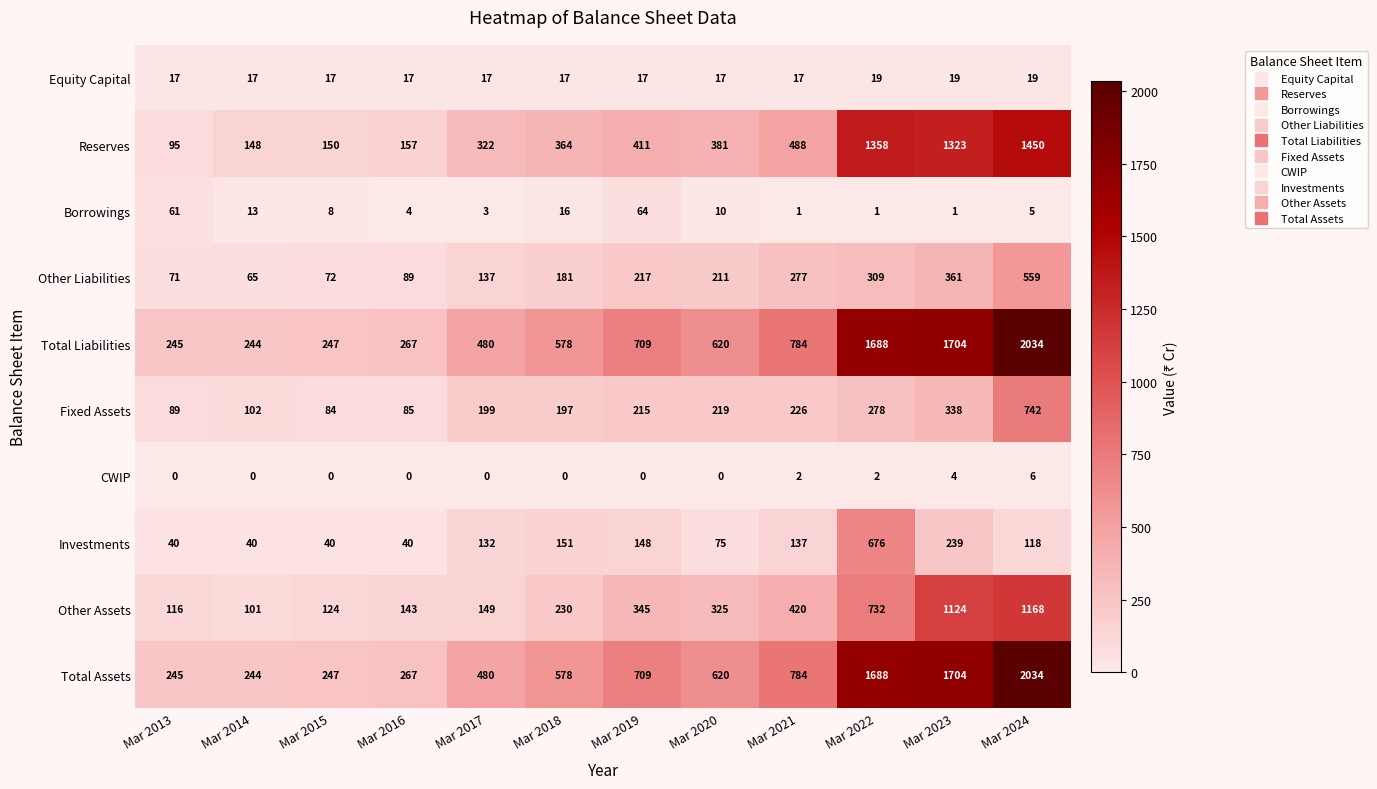

List the labels in order of Other Liabilities value, largest first.

Mar 2024, Mar 2023, Mar 2022, Mar 2021, Mar 2019, Mar 2020, Mar 2018, Mar 2017, Mar 2016, Mar 2015, Mar 2013, Mar 2014